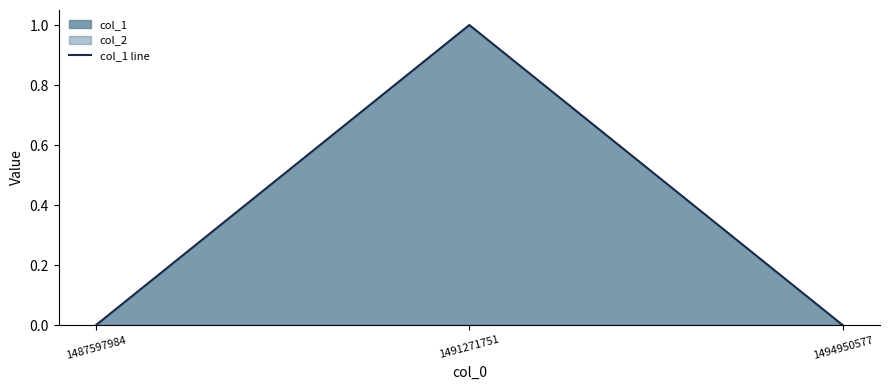

The chart shows a value of 1 at 1491271751. True or false?

True